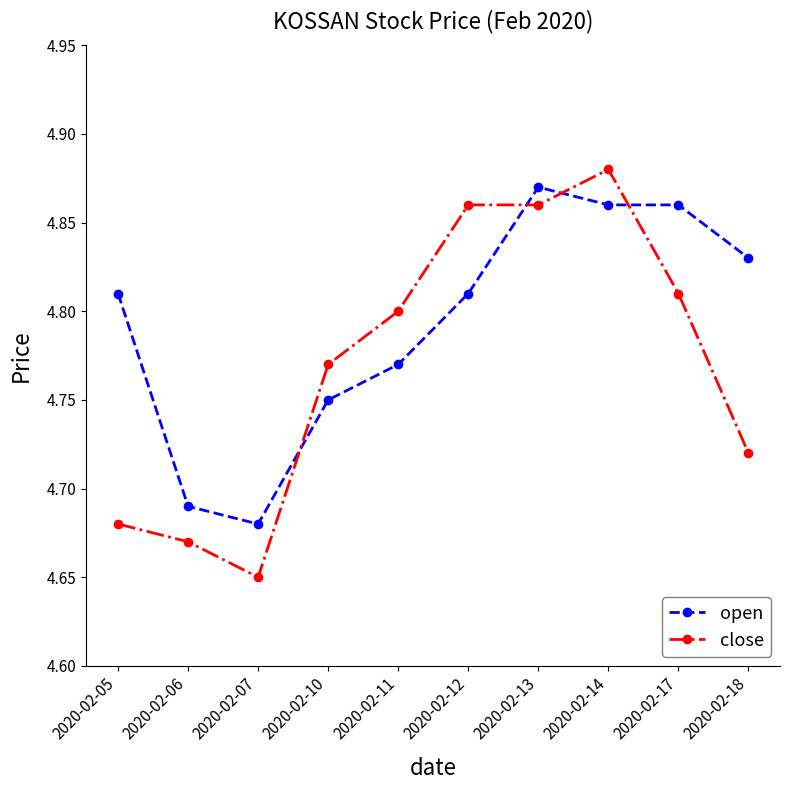

Where is close nearest to the value 4?

2020-02-07